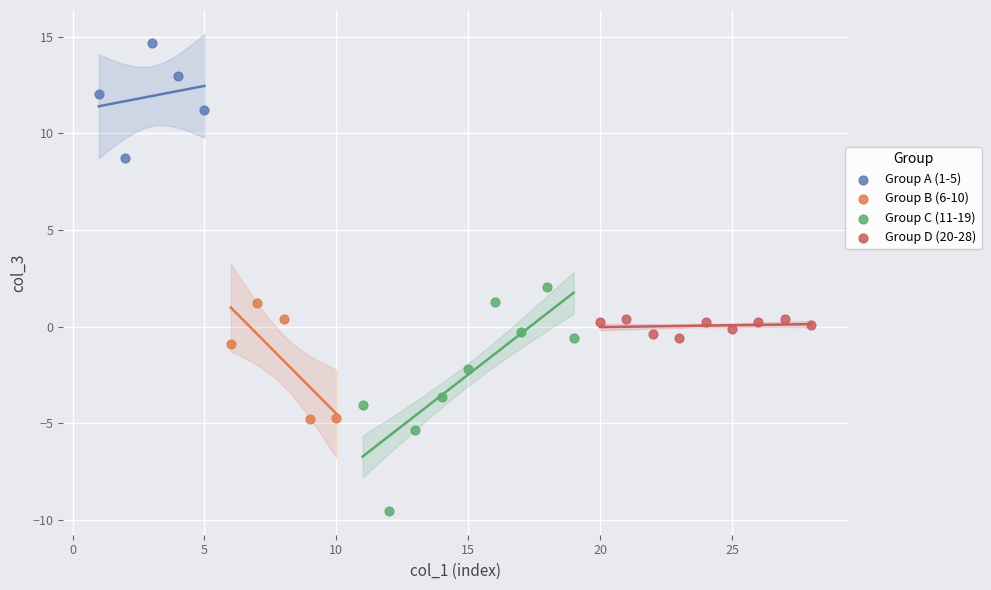

Which series contains the lowest Y value?

Group C (11-19)